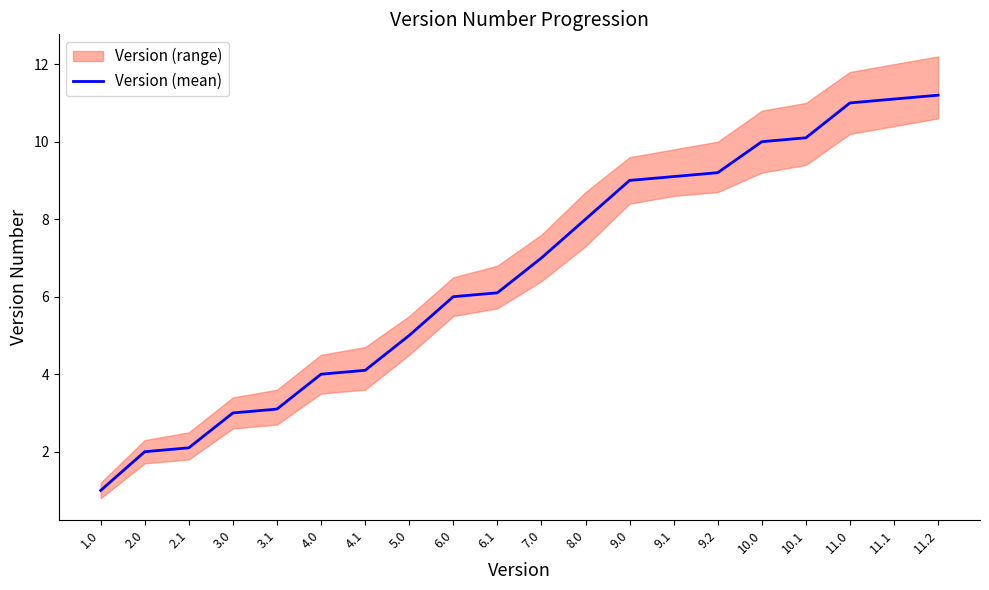

Rank the categories by value from highest to lowest.

11.2, 11.1, 11.0, 10.1, 10.0, 9.2, 9.1, 9.0, 8.0, 7.0, 6.1, 6.0, 5.0, 4.1, 4.0, 3.1, 3.0, 2.1, 2.0, 1.0